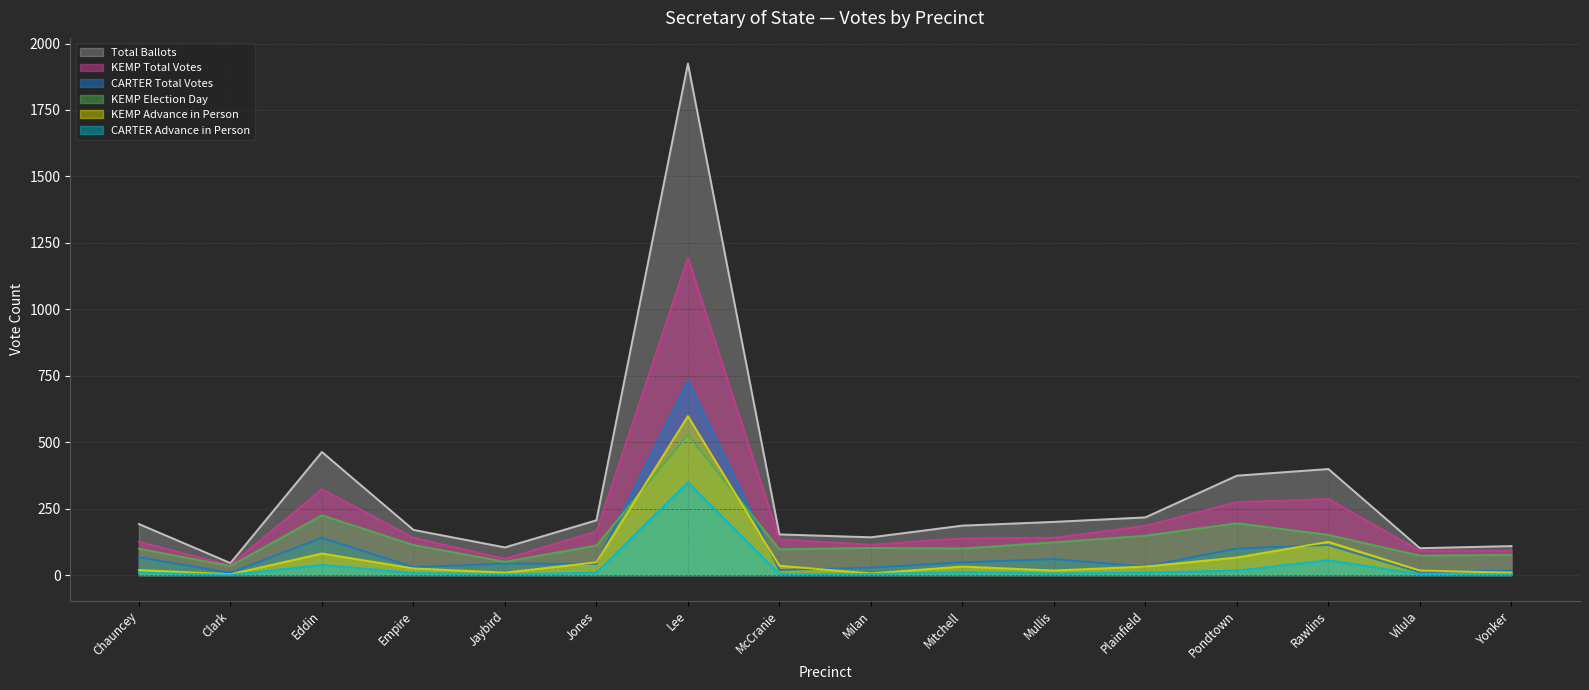

What is the total value across all series at Milan?

396